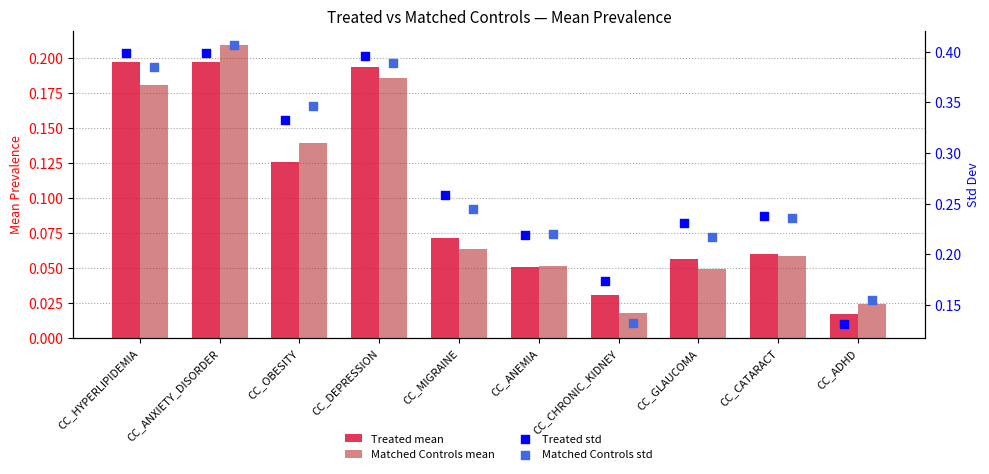

What are all the series names shown in the legend?

Treated mean, Matched Controls mean, Treated std, Matched Controls std